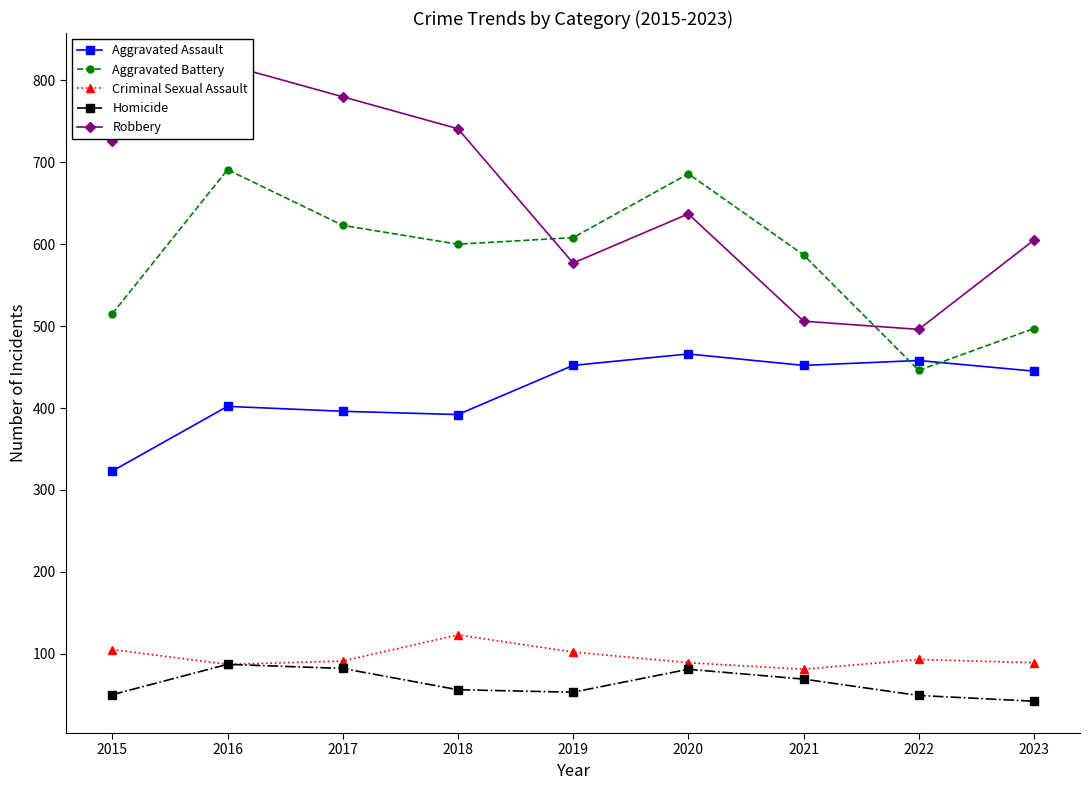

Which category has the highest value in the Homicide series?

2016